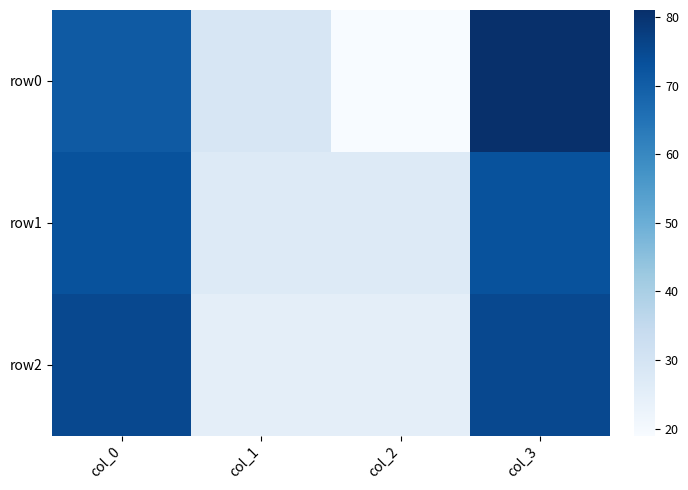

Rank the series by their maximum value, from highest to lowest.

row0, row2, row1